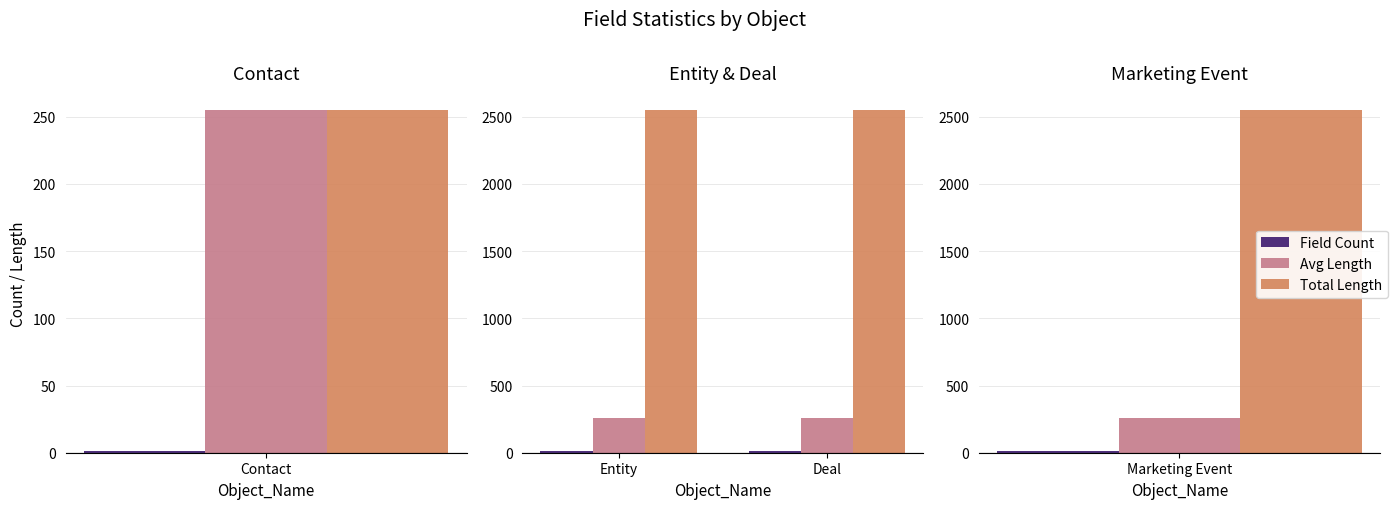

What value does the Total Length series have at Deal?

2550